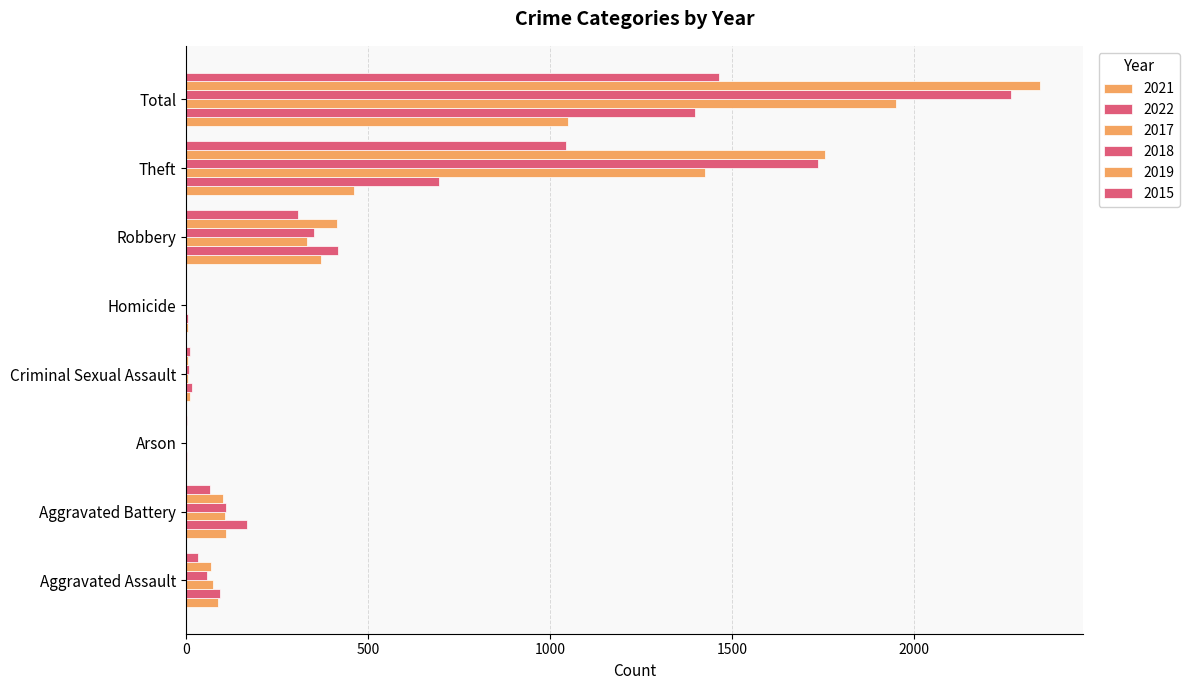

How many data points does each series have?

8